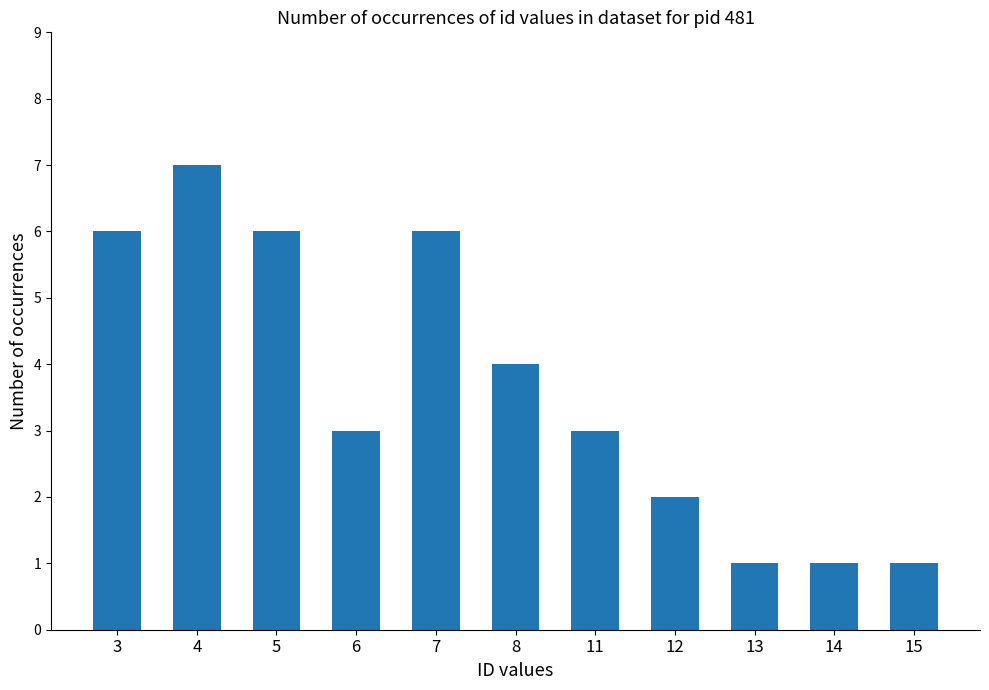

How many data points does each series have?

11